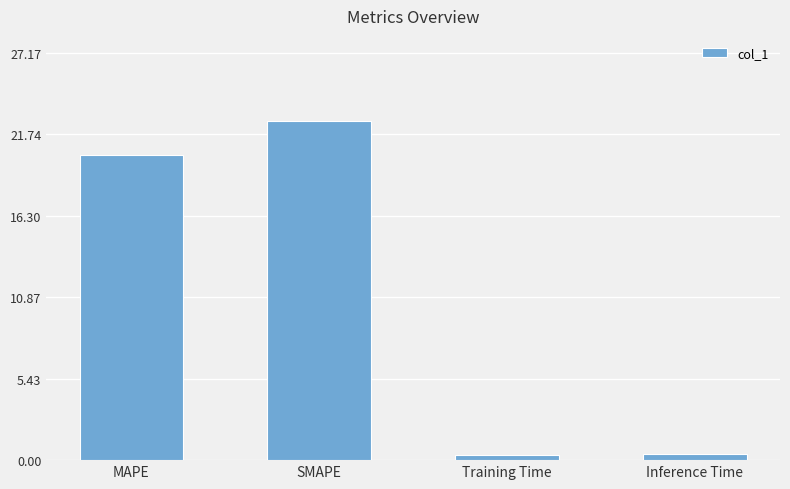

Which category has the highest value across all series?

SMAPE